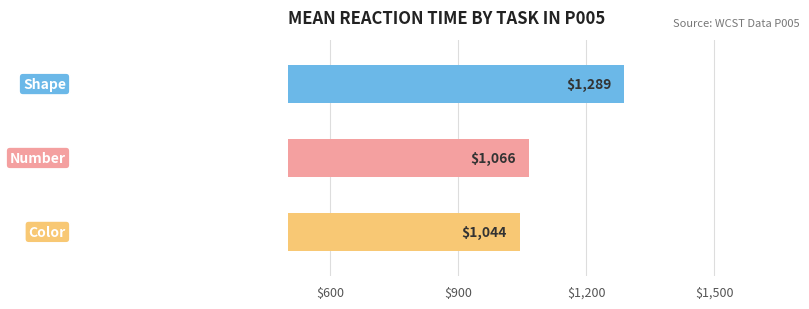

What is the label of the 2nd bar from the left?

number